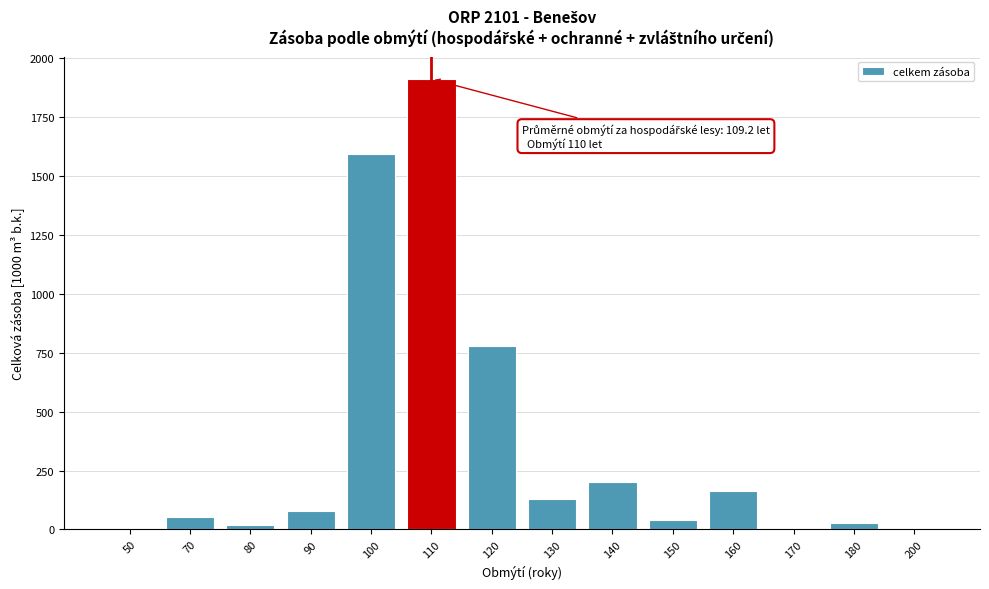

At which label is the value closest to 955?

120